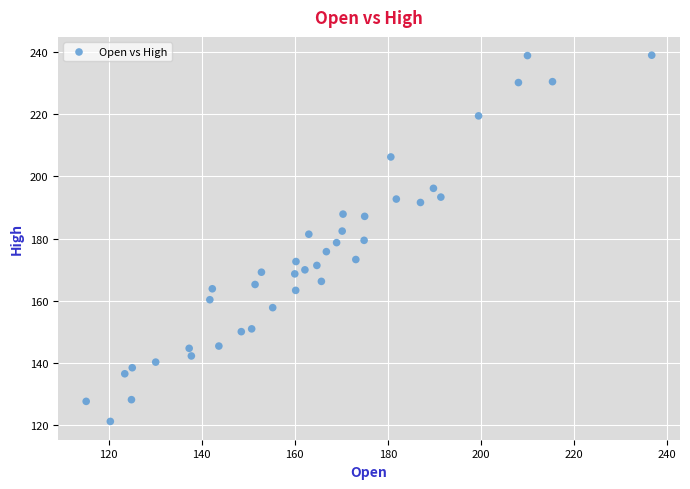

What is the range of Y values (max minus min)?

117.8